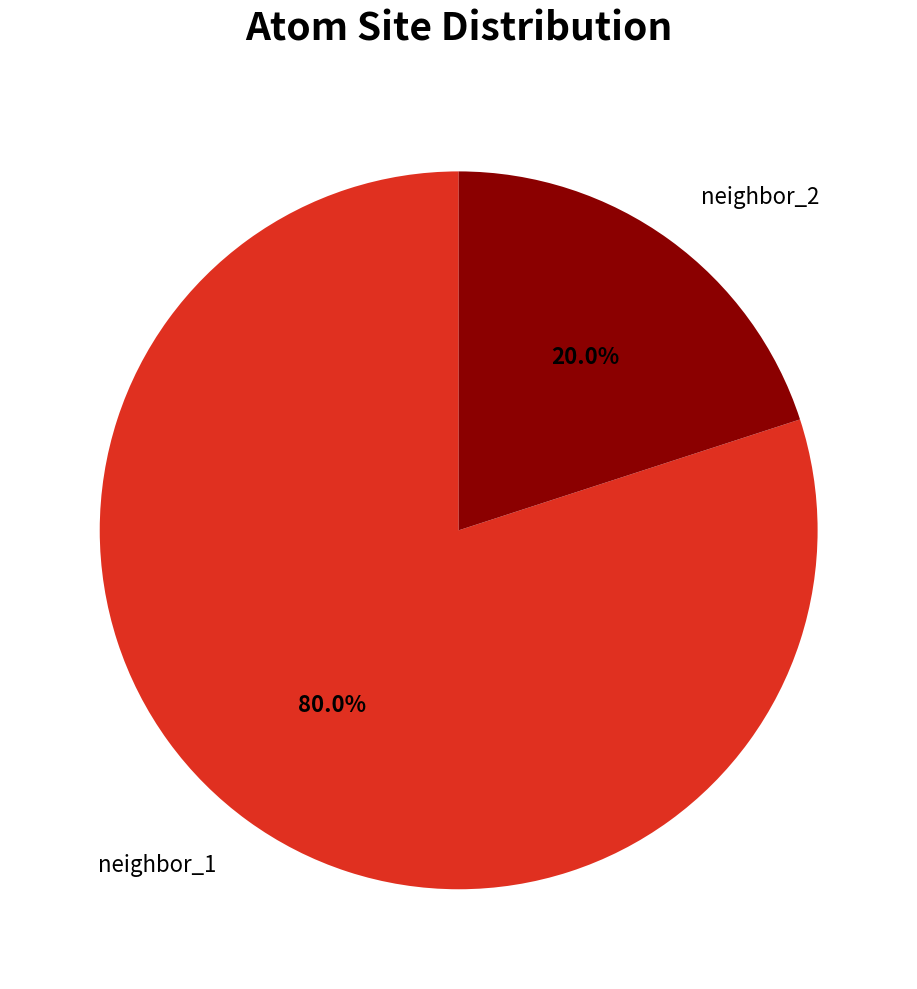

Combined, do neighbor_1 and neighbor_2 account for over 50%?

Yes